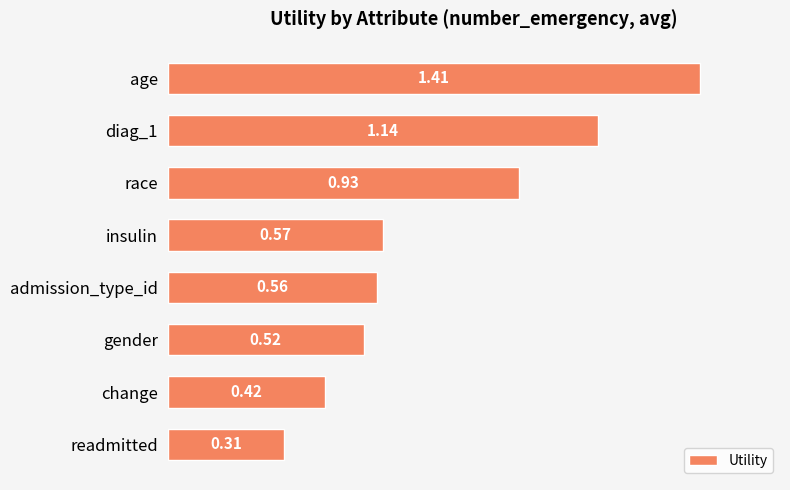

What is the sum of all values?

5.9